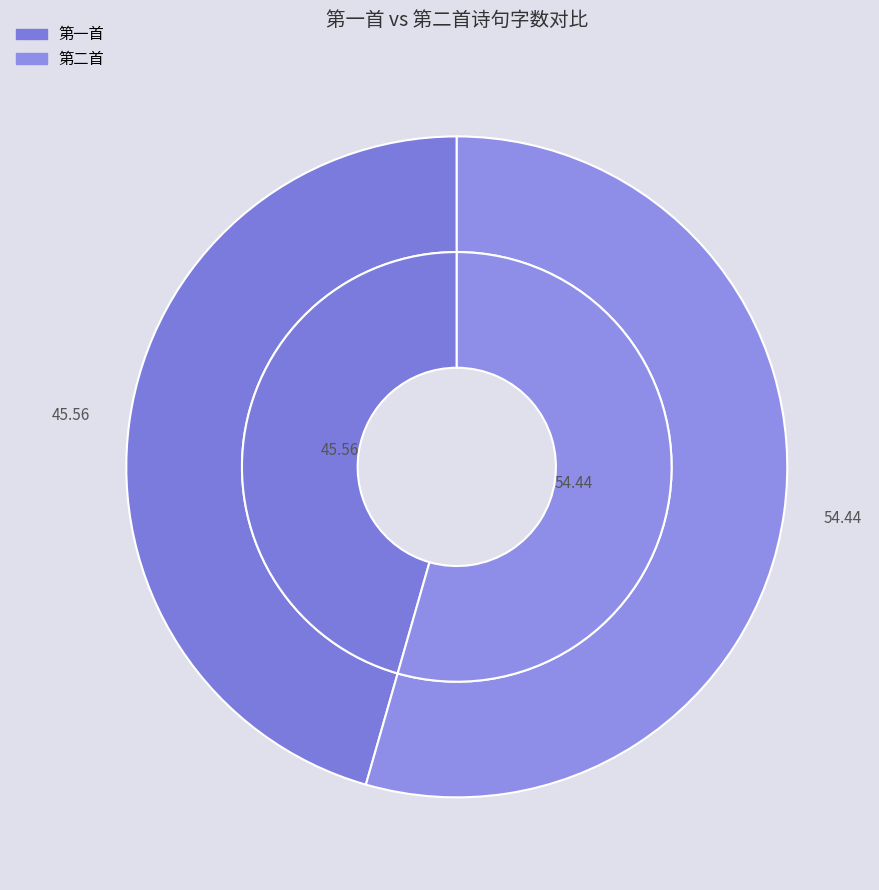

True or false: 癸卯七月望前二日谒陵道中喜晴一首 accounts for 39% of the total.

False